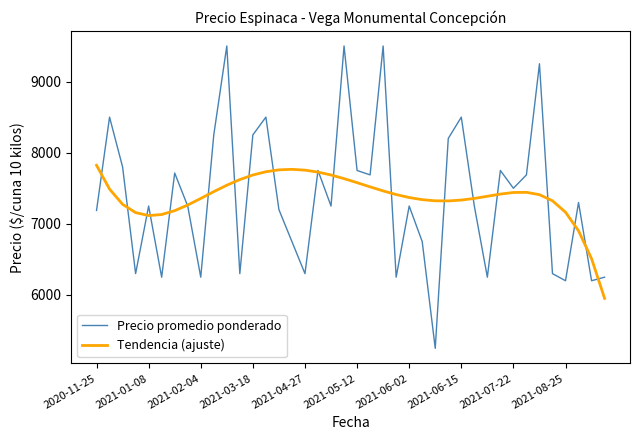

What is the greatest value displayed?

9500.0